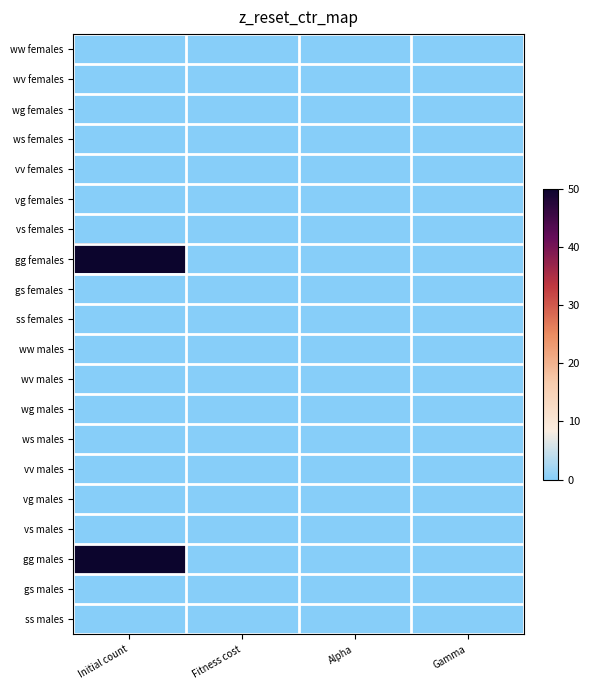

List the series in order of their peak value, highest first.

gg females, gg males, gs females, ss females, gs males, ss males, wg females, ws females, vg females, vs females, wg males, ws males, vg males, vs males, ww females, wv females, vv females, ww males, wv males, vv males